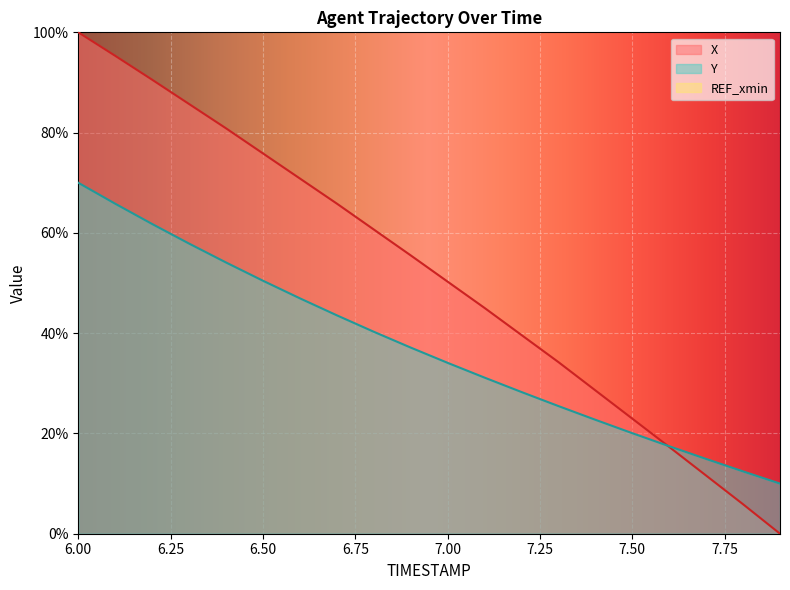

What is the label of the 15th point from the left?

7.4